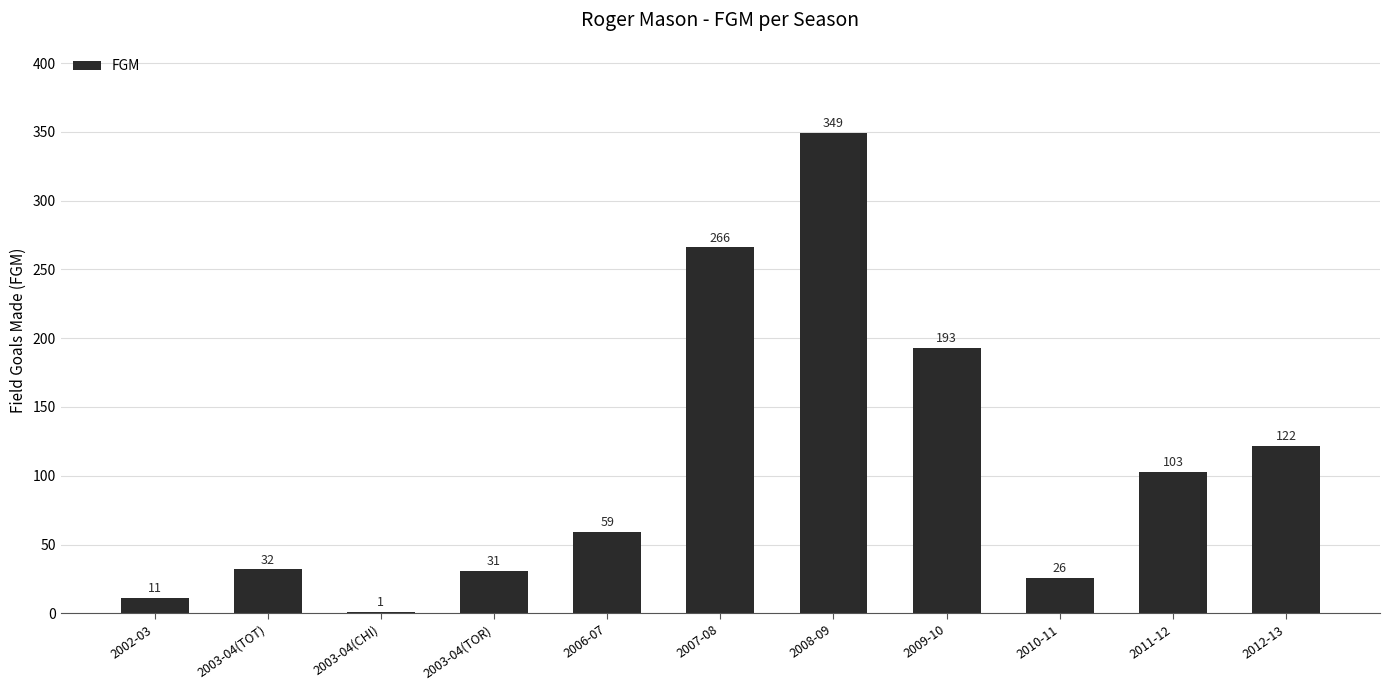

How many distinct data groups are displayed?

1